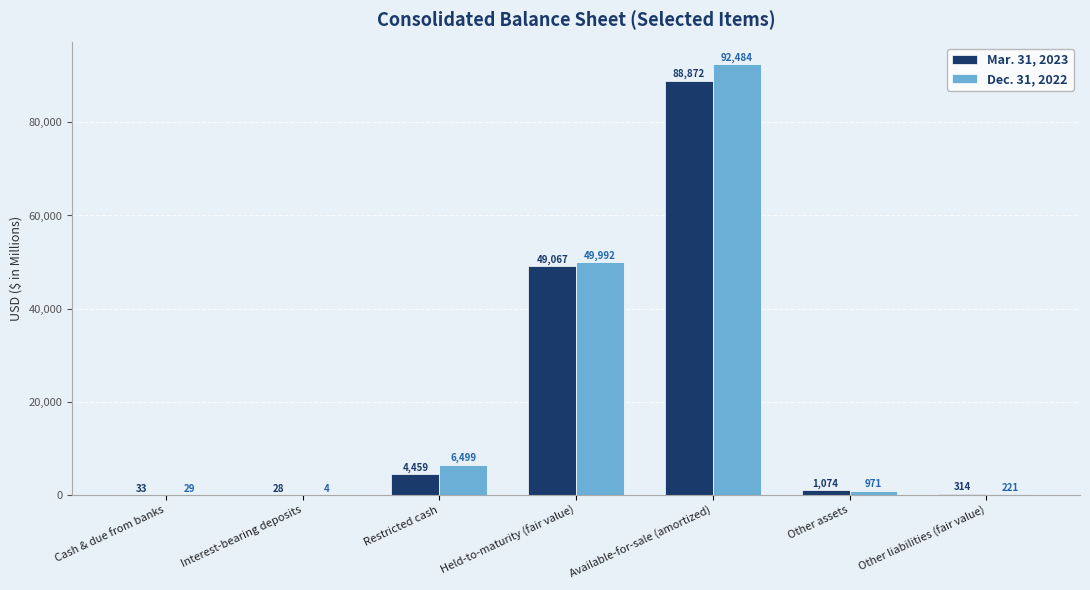

Are the bars horizontal?

No